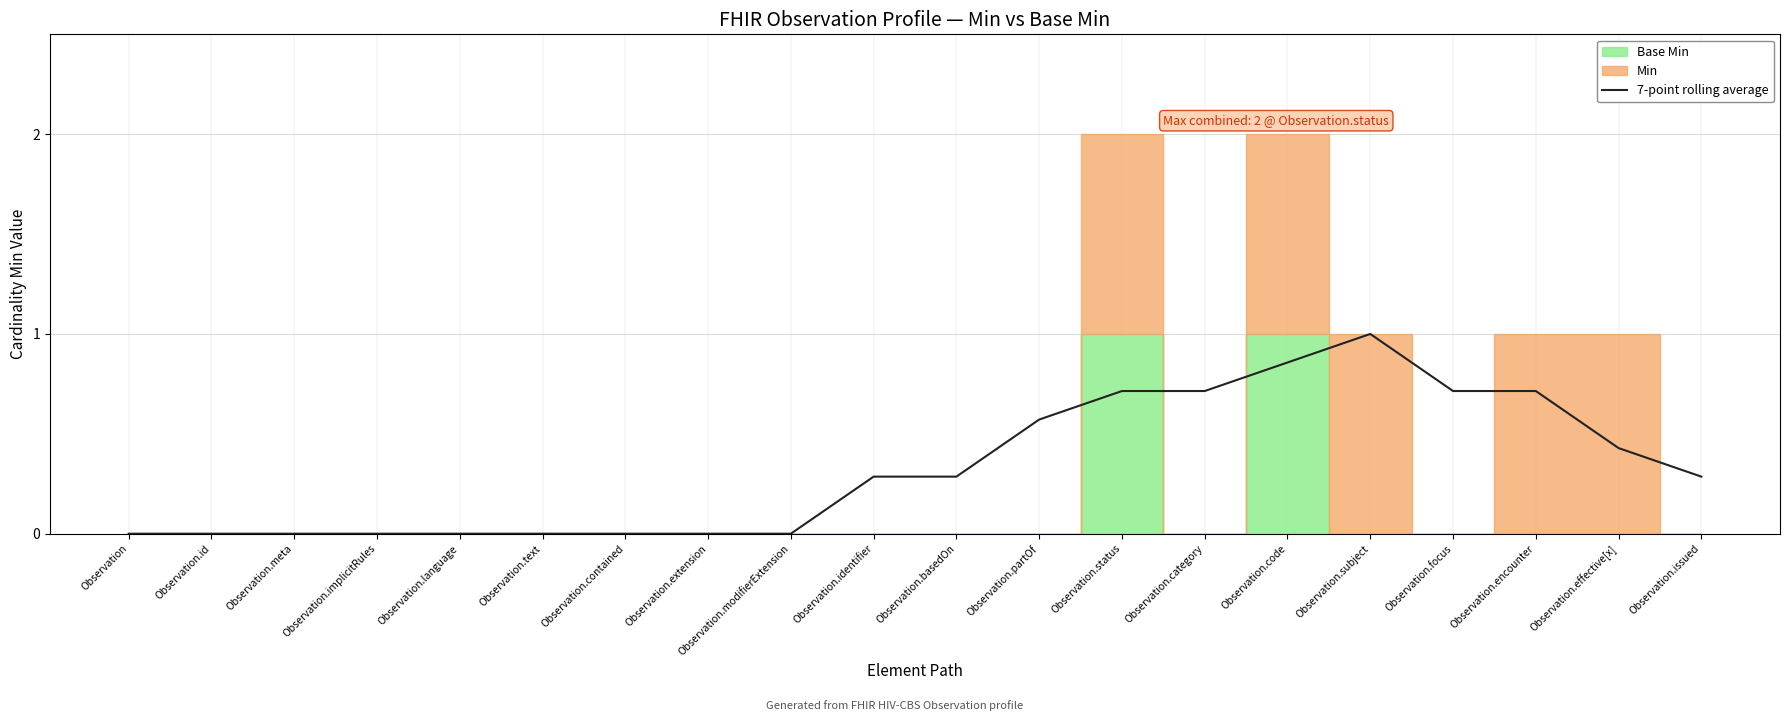

What is the label of the 7th point from the left?

Observation.contained